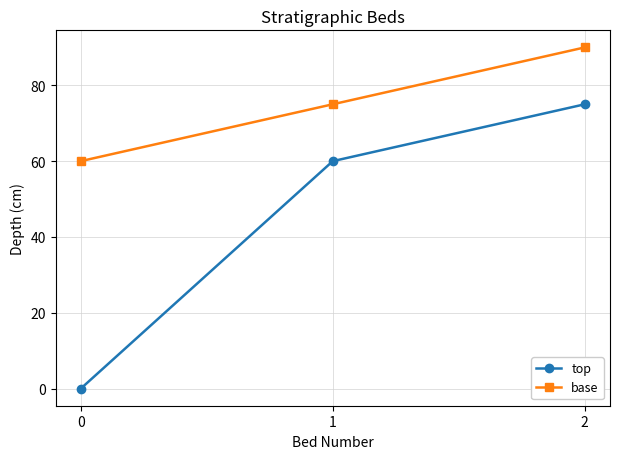

Which series changed the most between 0 and 2?

top